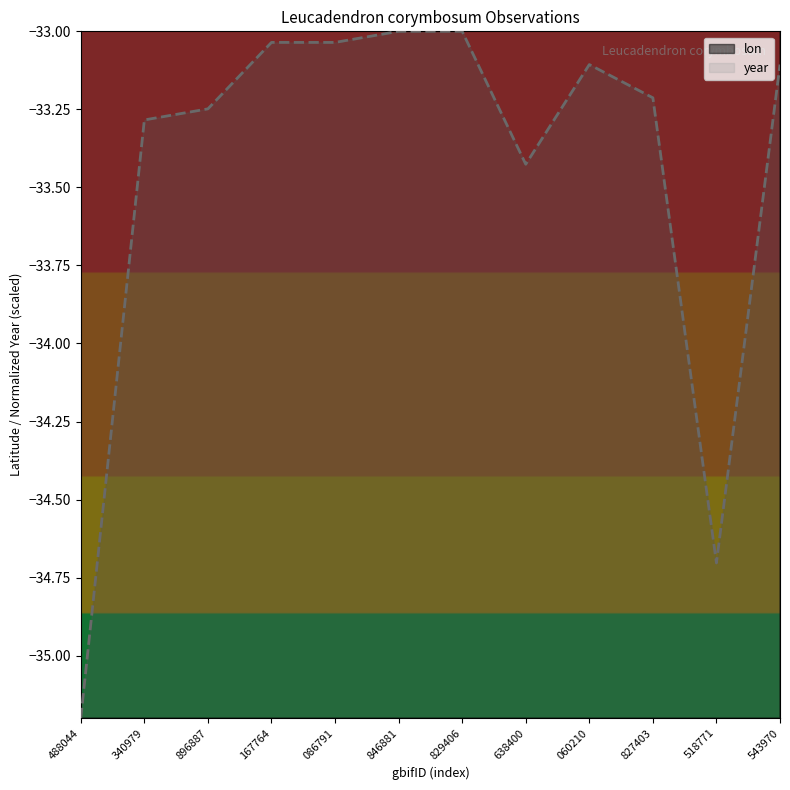

How many lines are shown in the chart?

2